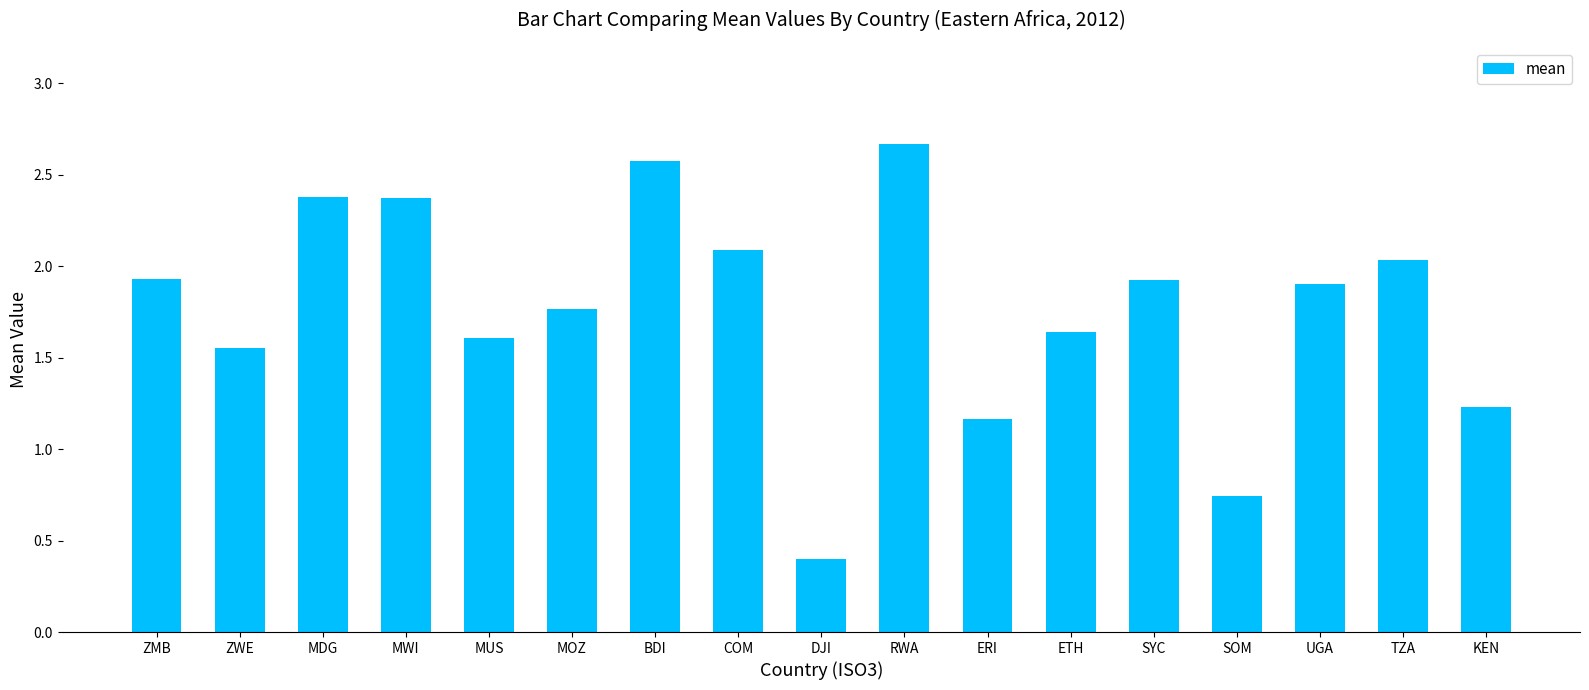

The value at MWI is 2.4. True or false?

True